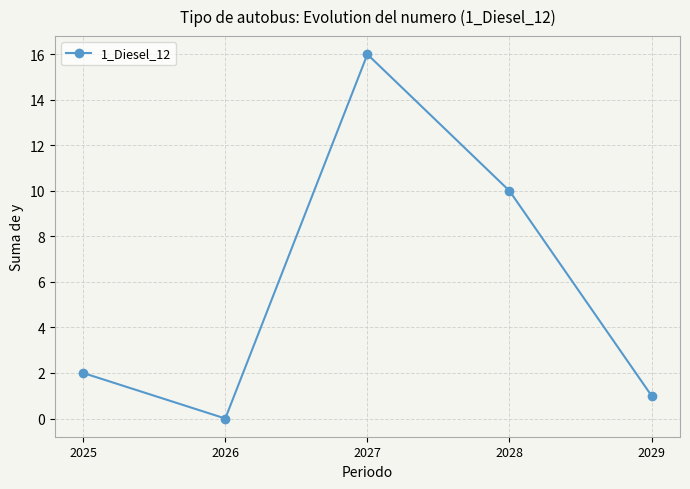

True or false: the data has more than 2 interior local peaks.

False